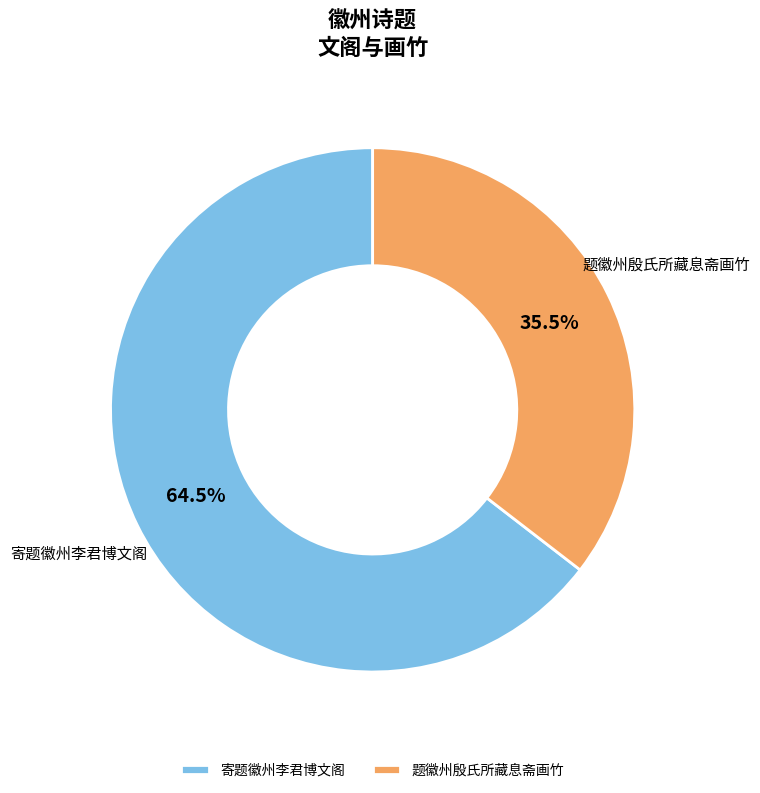

Which category has the biggest portion of the pie?

寄题徽州李君博文阁